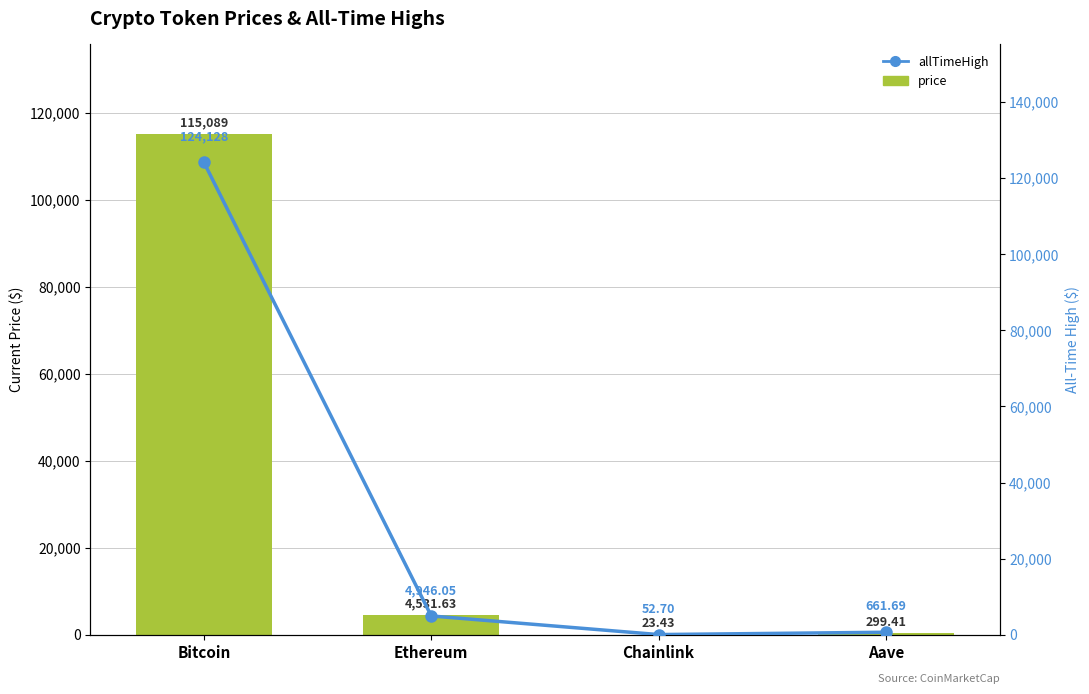

Rank the categories by price value from lowest to highest.

Chainlink, Aave, Ethereum, Bitcoin